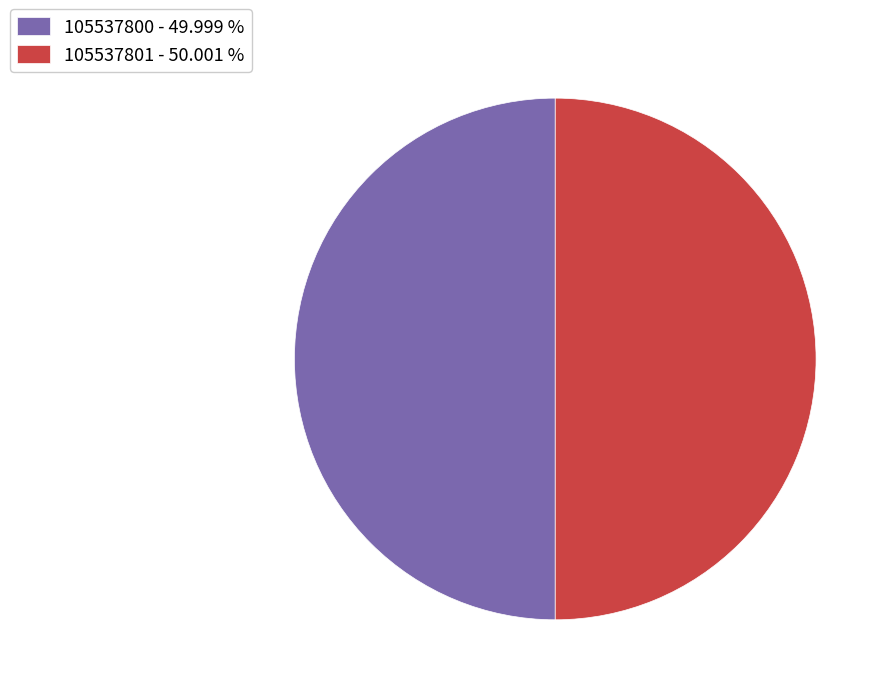

Combined, do 105537801 and 105537800 account for over 50%?

Yes